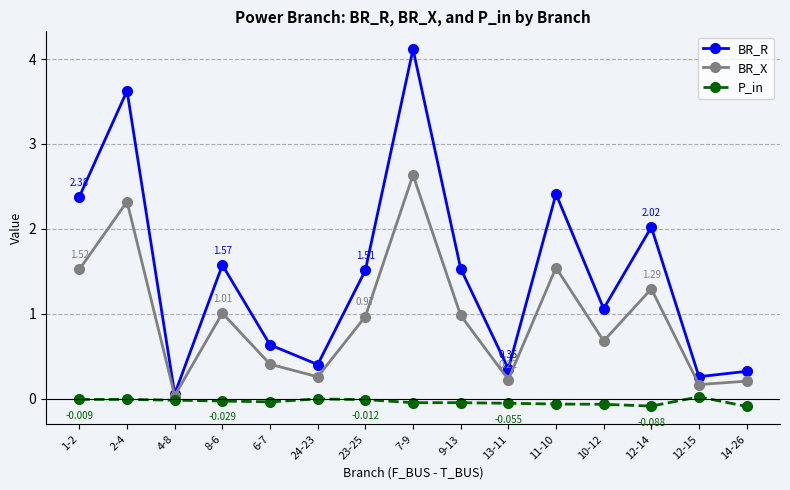

What is the minimum value shown in the chart?

-0.1